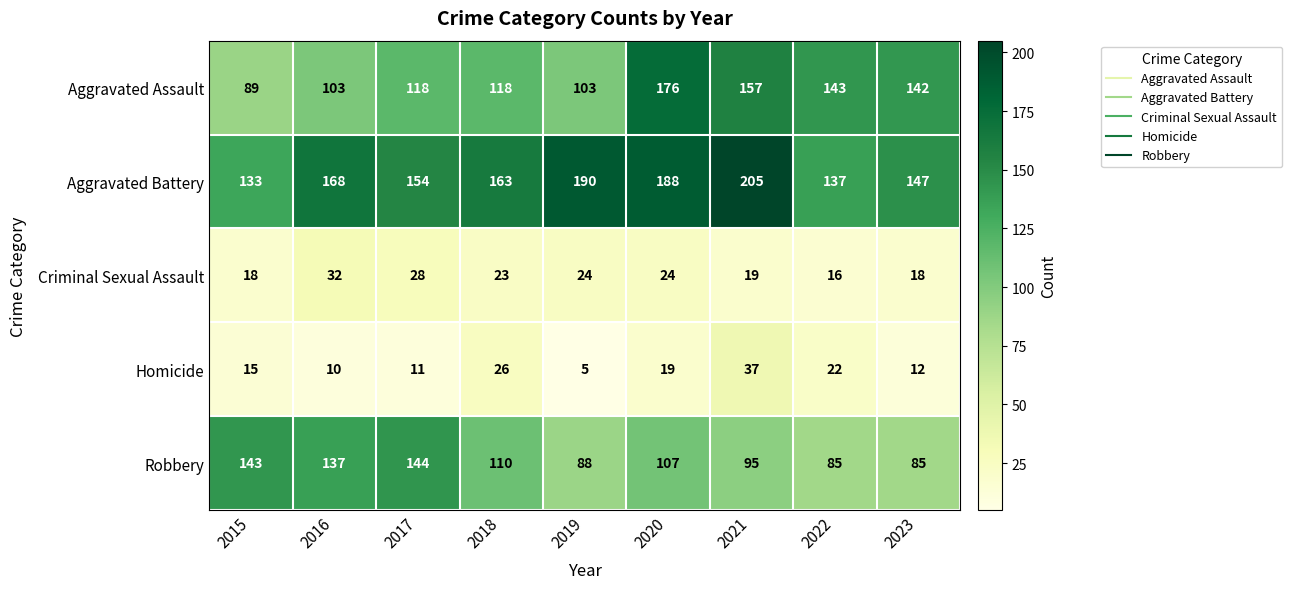

What is the total value across all series at 2022?

403